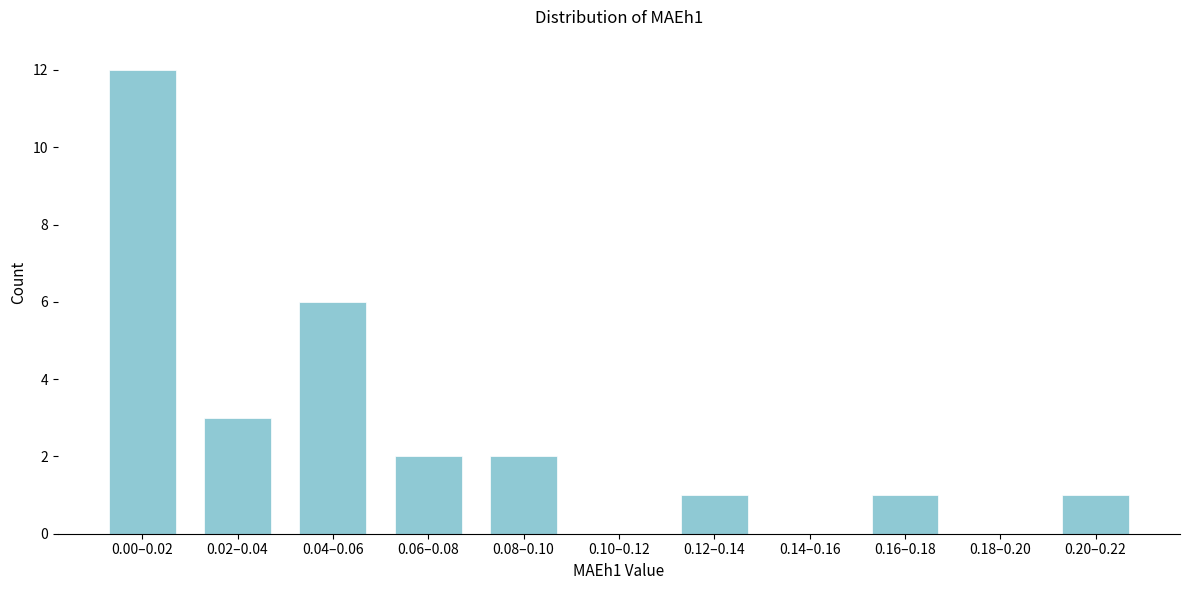

Reading left to right, extract all data points from this chart.

0.00–0.02=12	0.02–0.04=3	0.04–0.06=6	0.06–0.08=2	0.08–0.10=2	0.10–0.12=0	0.12–0.14=1	0.14–0.16=0	0.16–0.18=1	0.18–0.20=0	0.20–0.22=1